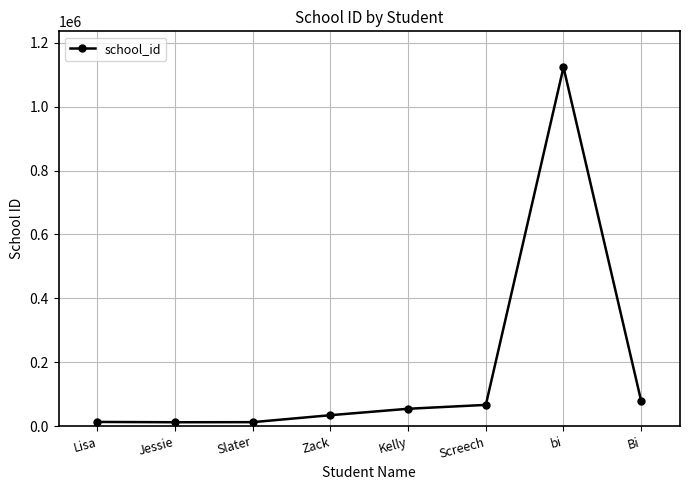

What is the label of the 6th point from the left?

Screech